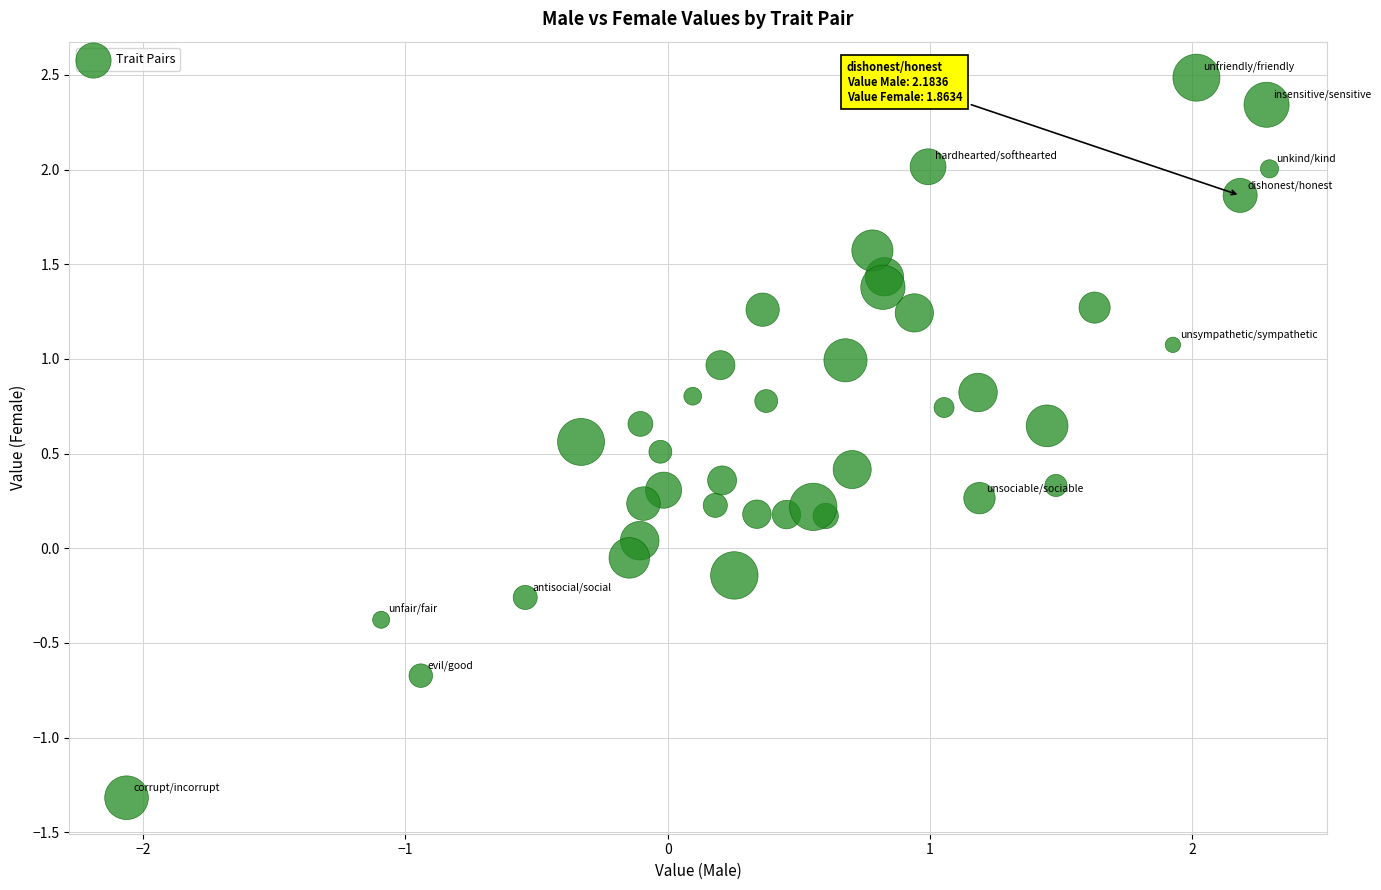

What is the range of Y values (max minus min)?

3.8